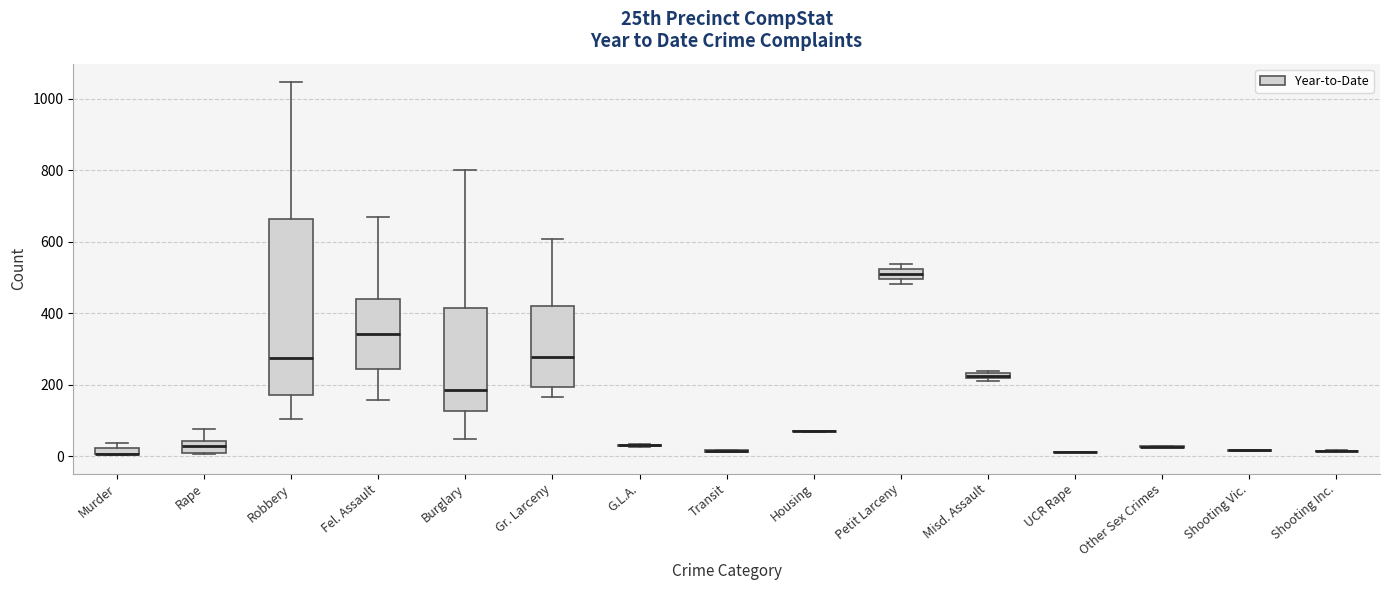

Which box is the tallest, from its lower edge to its upper edge?

Robbery